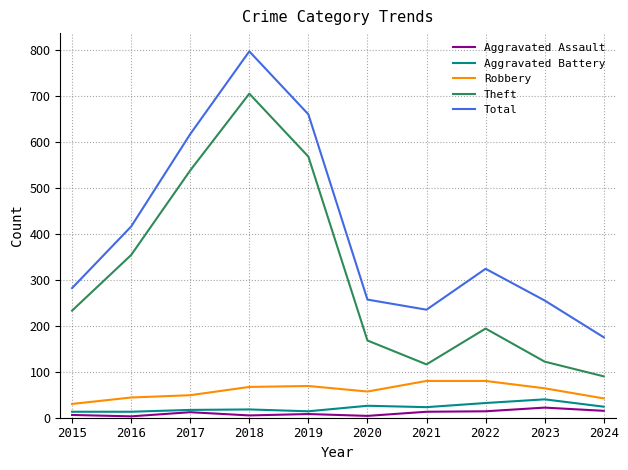

At which category is the sum across all series the highest?

2018